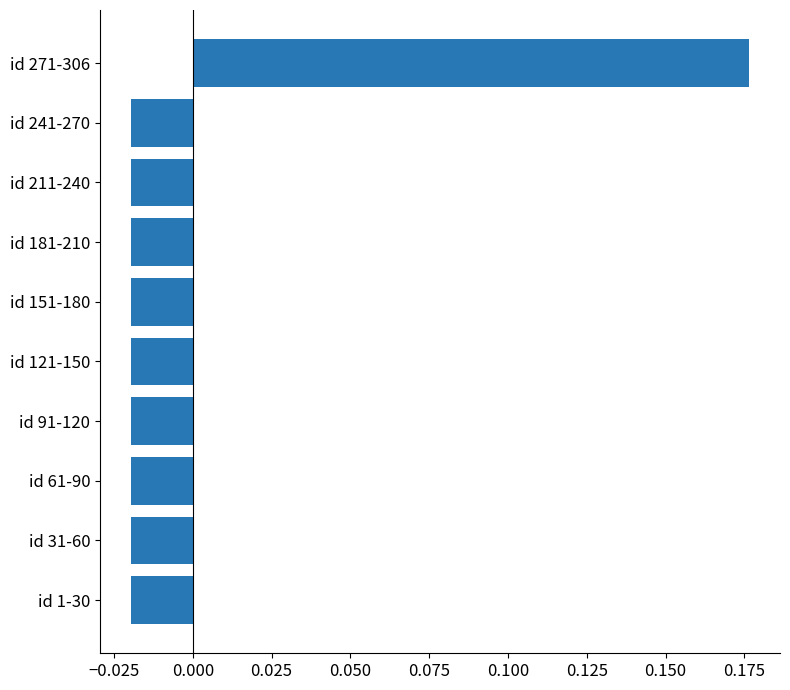

True or false: the data shows 0.1 at id 271-306.

False